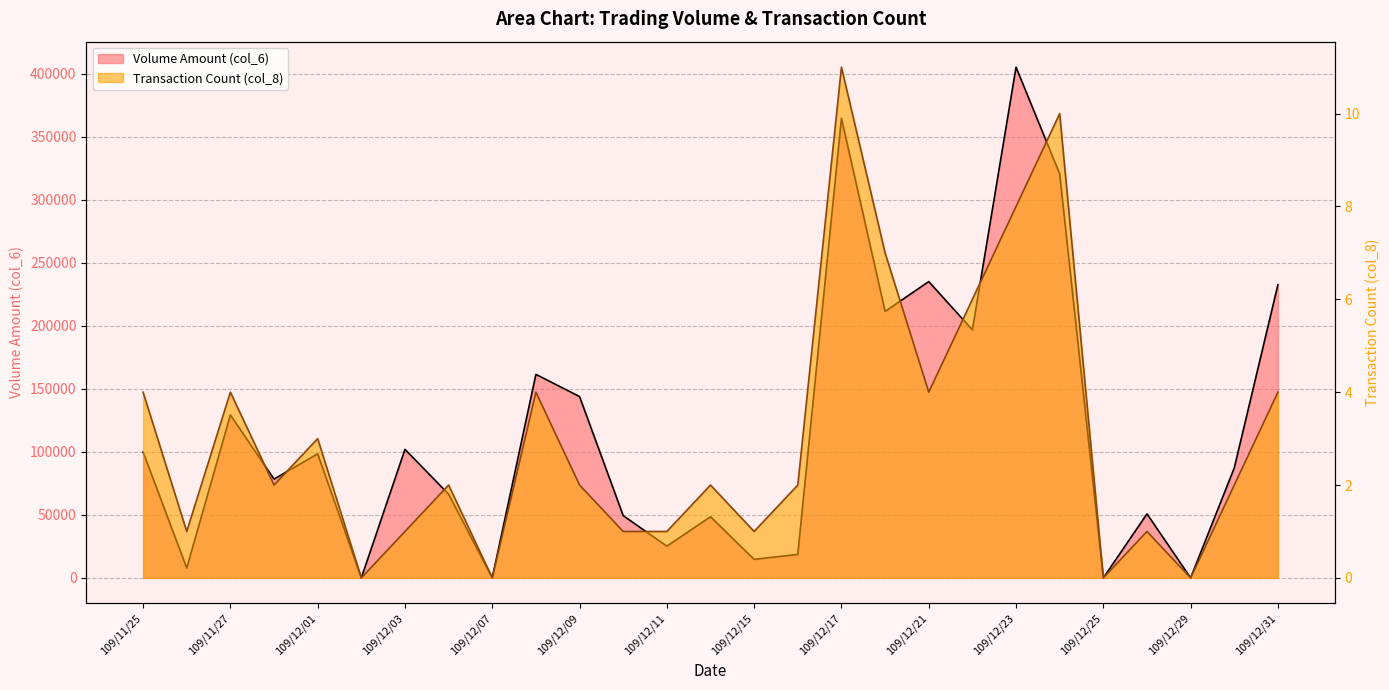

Is it true that col_8 equals 5 at 109/12/23?

False